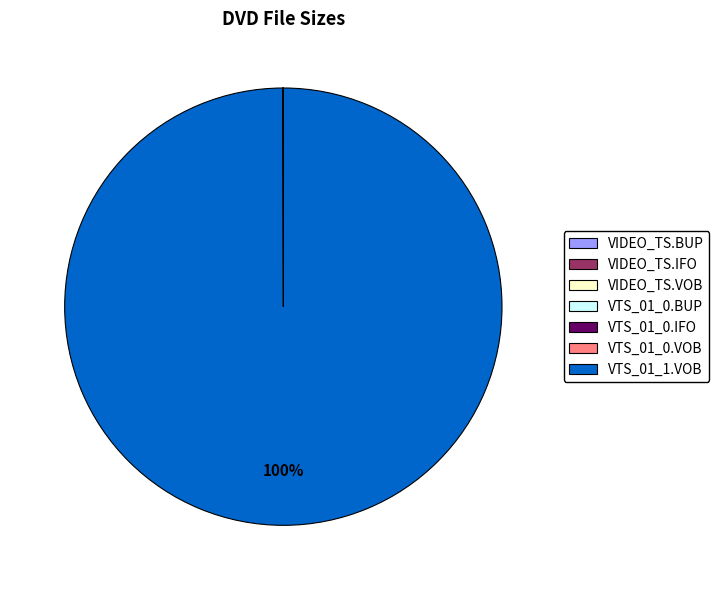

To the nearest percent, what is the average slice percentage?

14%